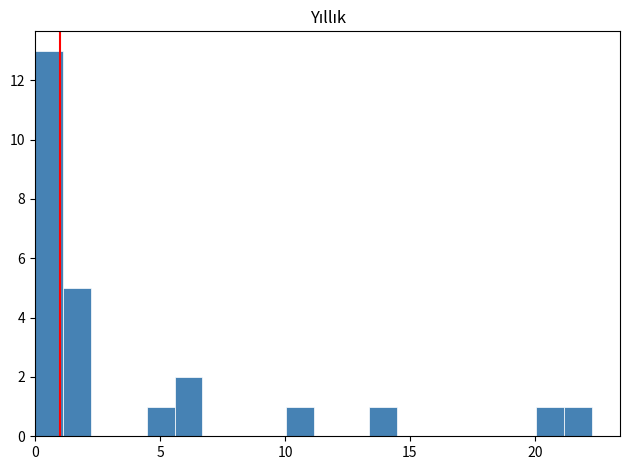

Around what value on the x-axis is the tallest bar? Give the approximate position of its centre, as read against the axis.

0.5